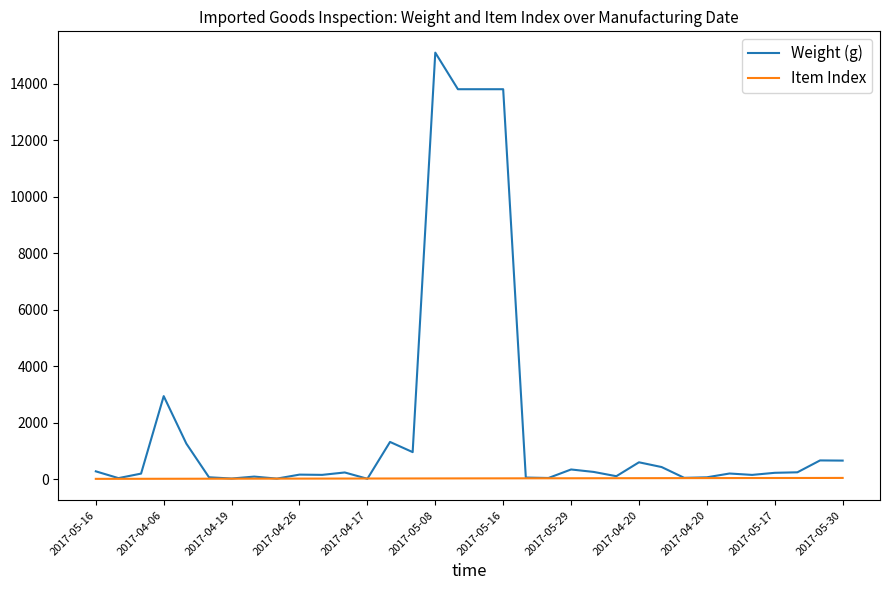

Which series has the largest range (max minus min)?

Weight (g)